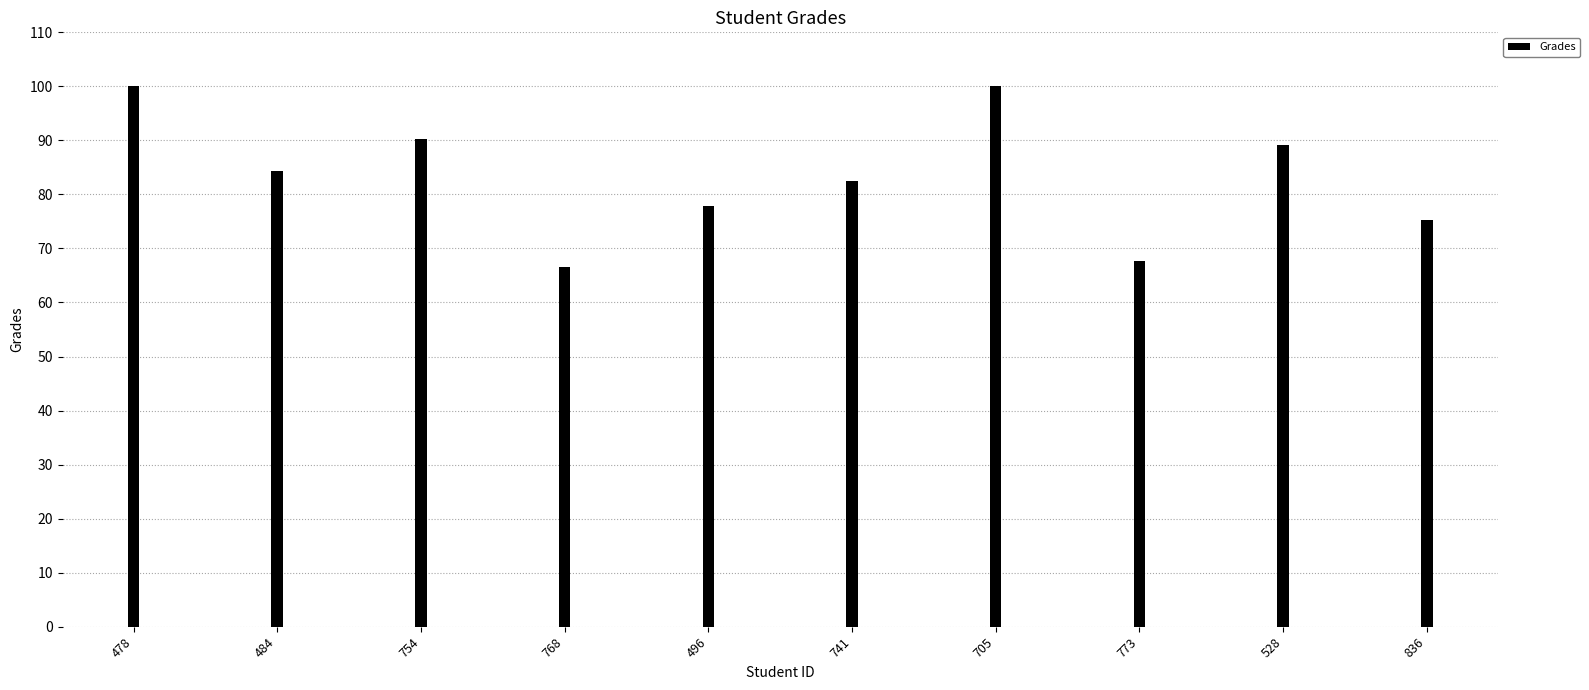

How many bars are there in total?

10